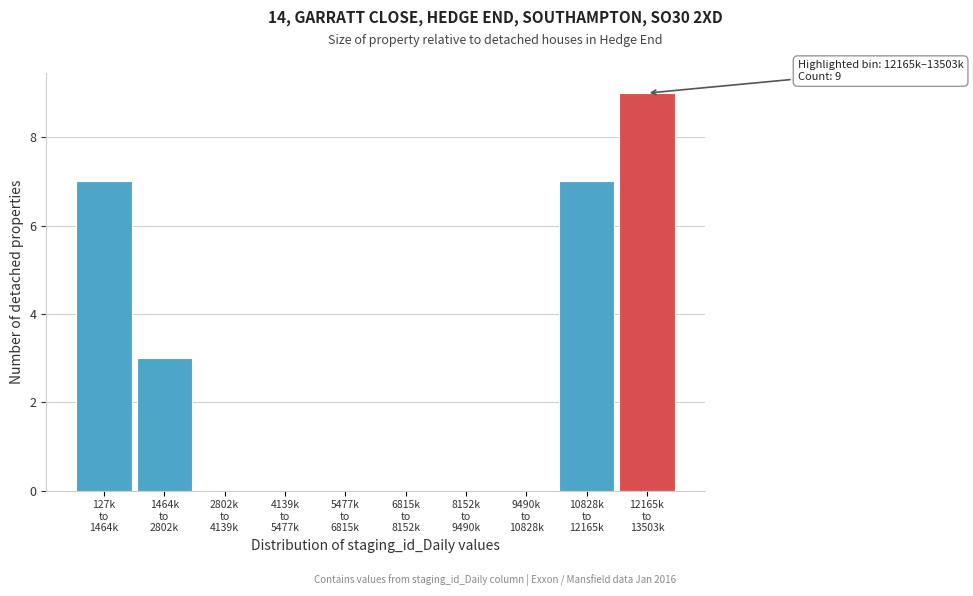

What is the greatest value displayed?

9